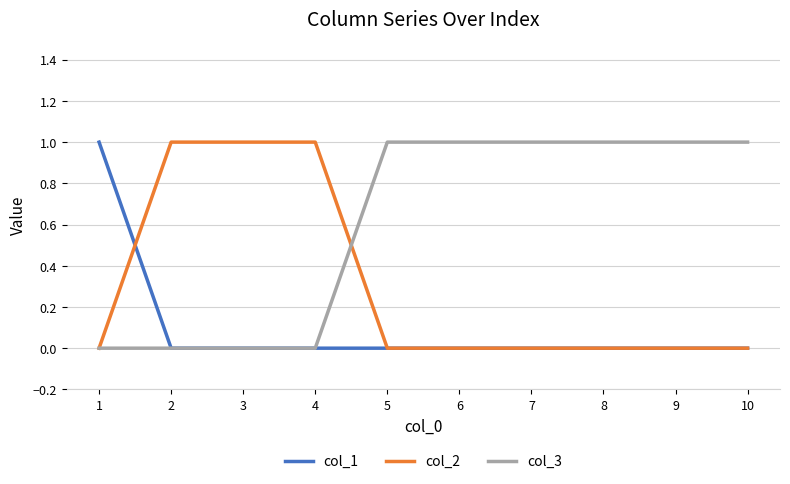

Is it true that col_1 equals 0 at 5?

True